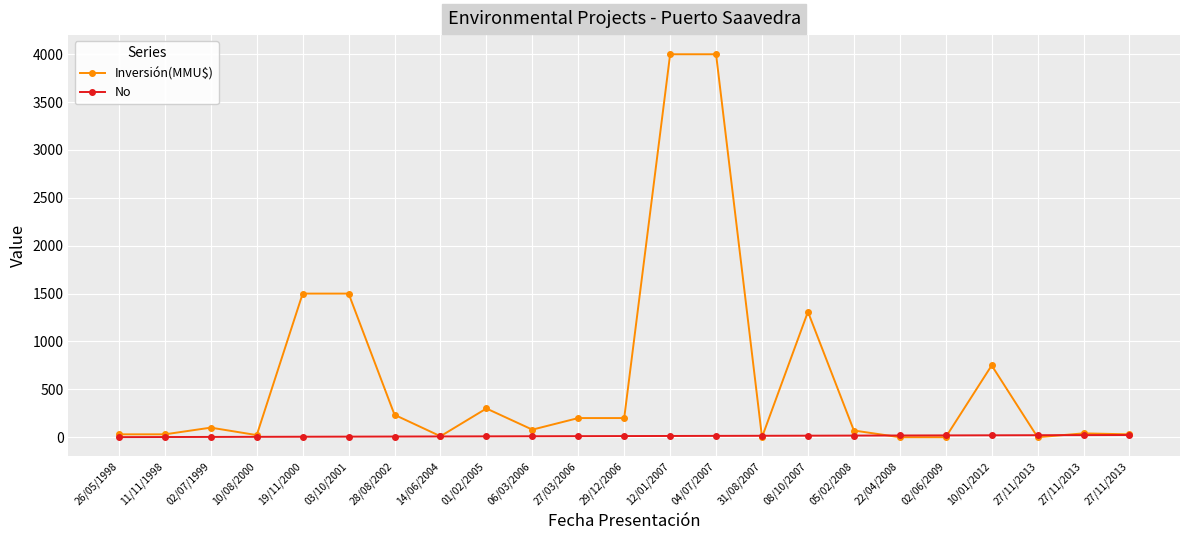

What are all the series names shown in the legend?

Inversión(MMU$), No